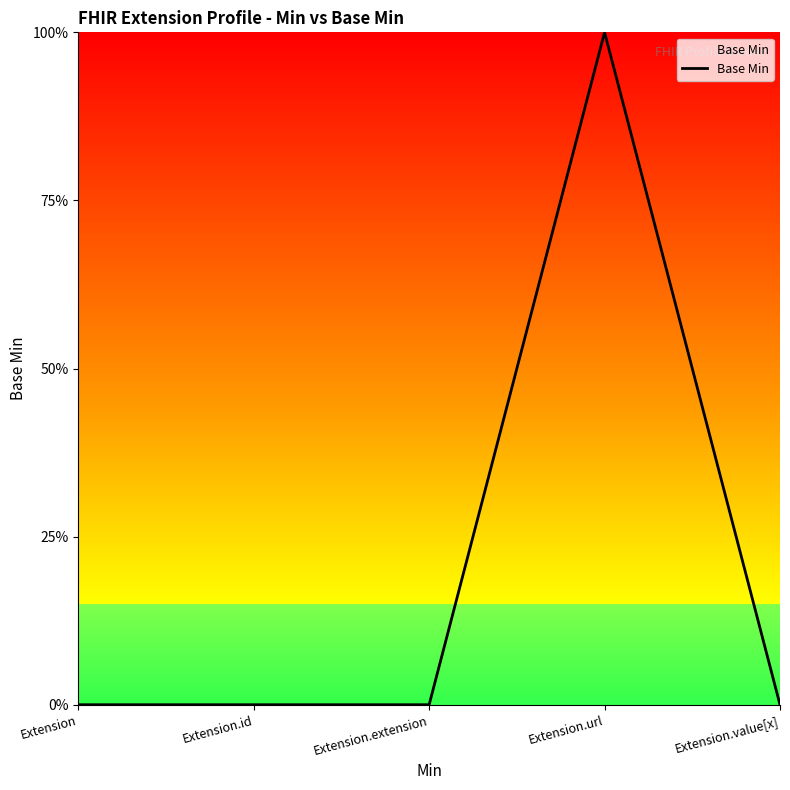

True or false: the data has more than 1 interior local peaks.

False